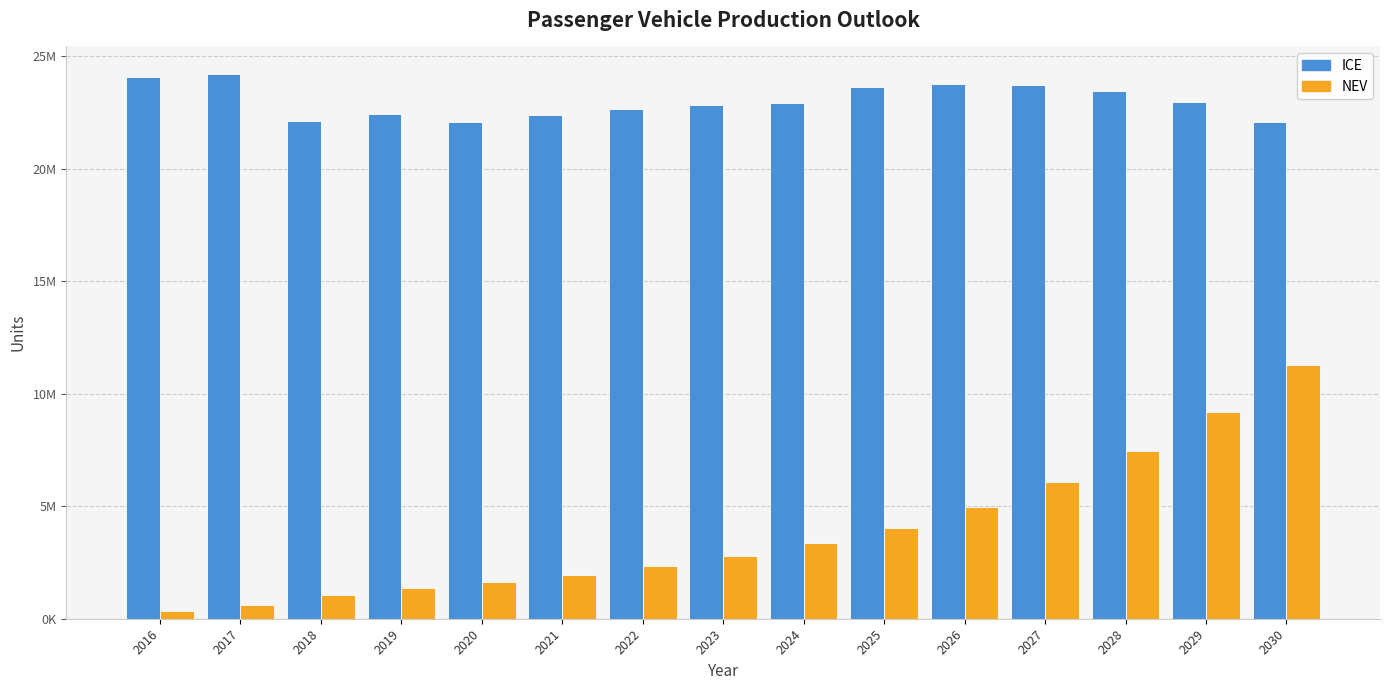

What are all the series names shown in the legend?

ICE, NEV